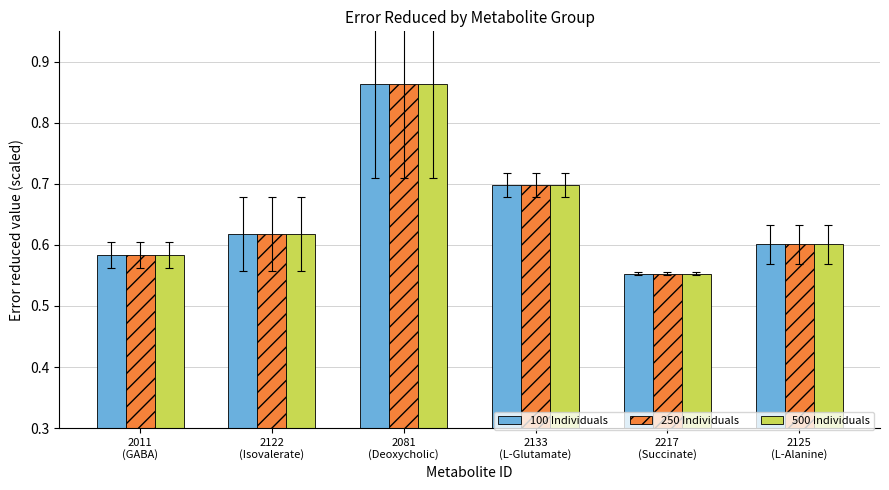

How many 250 Individuals values are between 0 and 1?

6